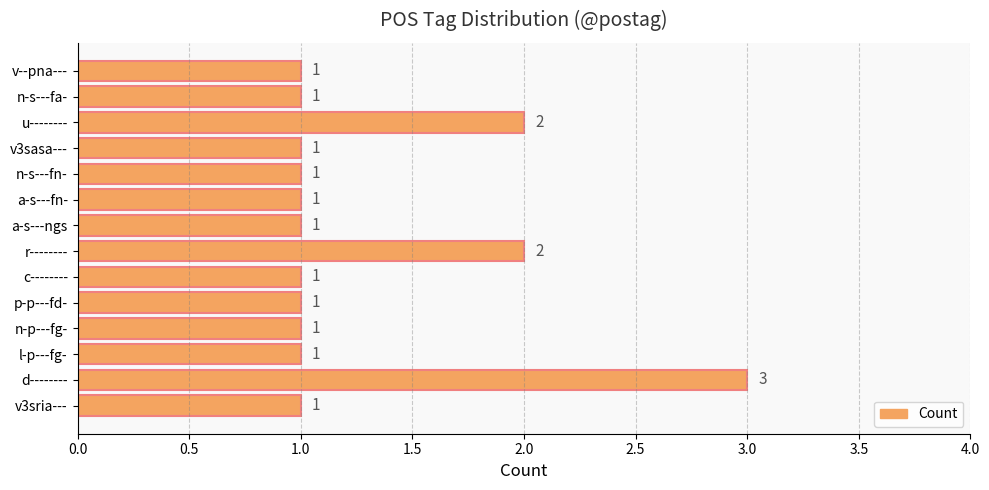

True or false: the data shows 0 at a-s---ngs.

False